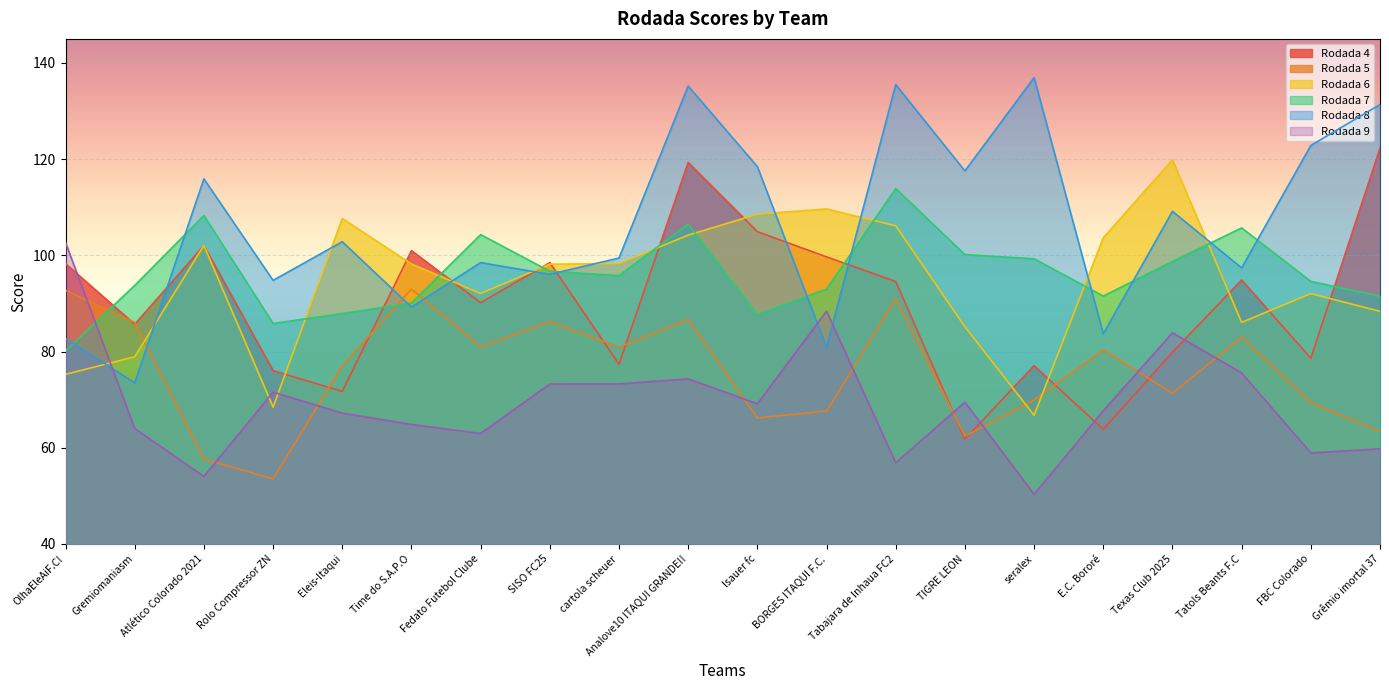

Is it true that Rodada 6 equals 31.9 at cartola scheuer?

False